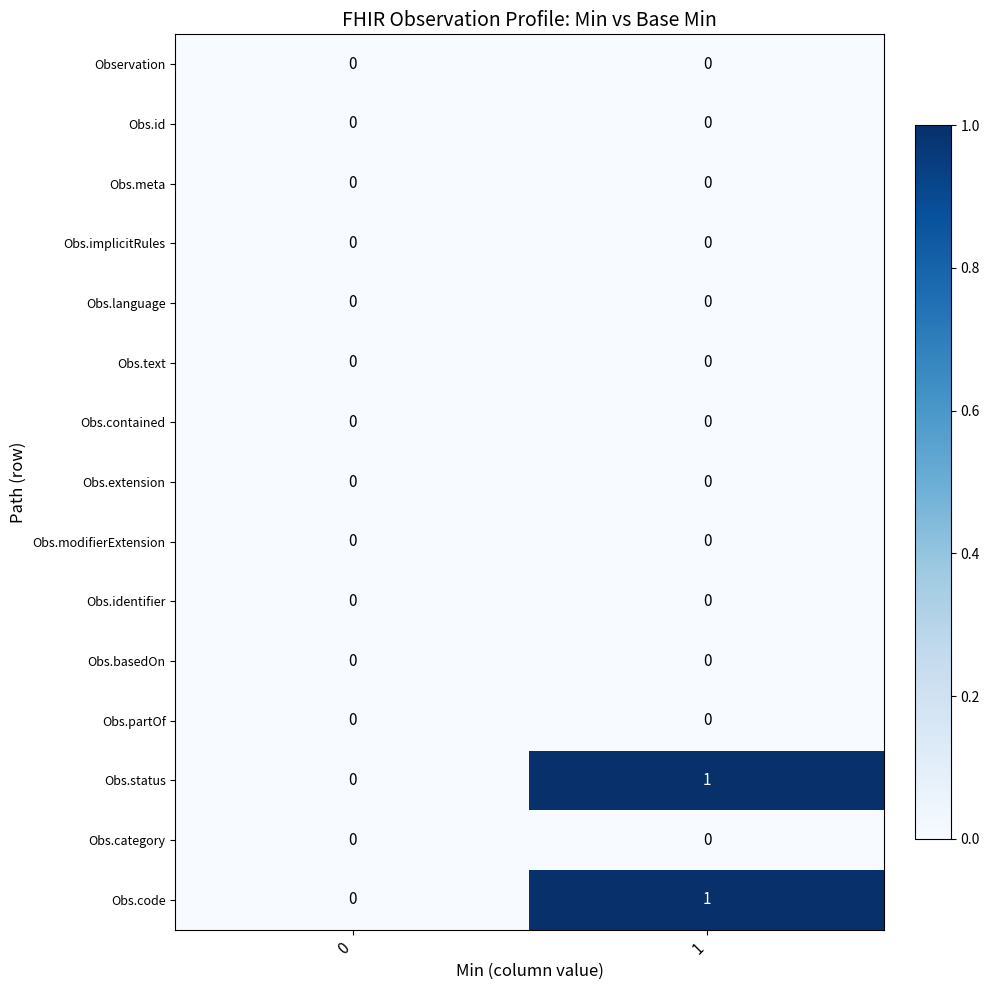

Is the value of Obs.language at 0 greater than the value of Obs.status at 1?

No